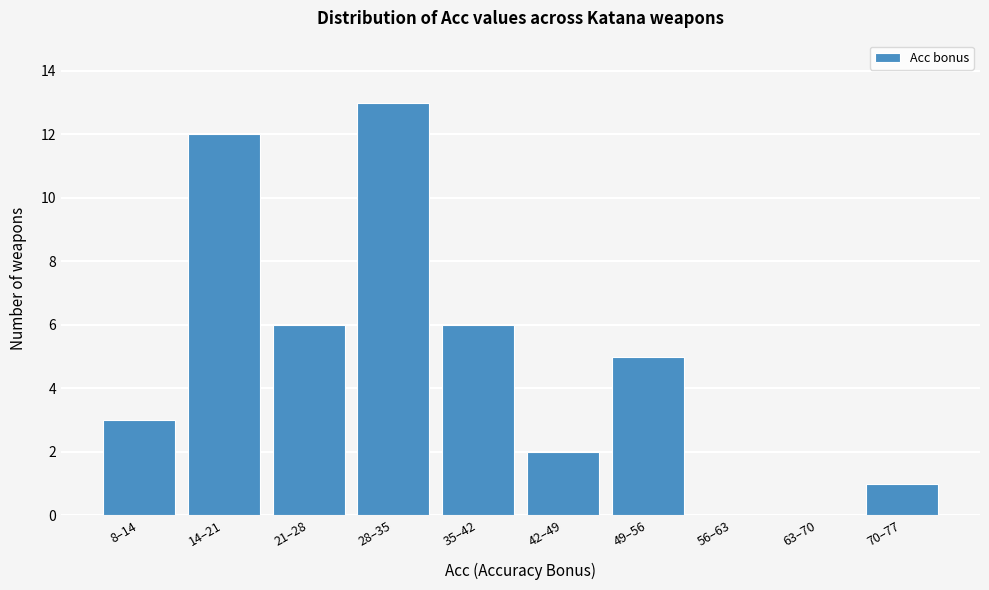

Reading left to right, what are all the values shown in this chart?

8–14=3	14–21=12	21–28=6	28–35=13	35–42=6	42–49=2	49–56=5	56–63=0	63–70=0	70–77=1